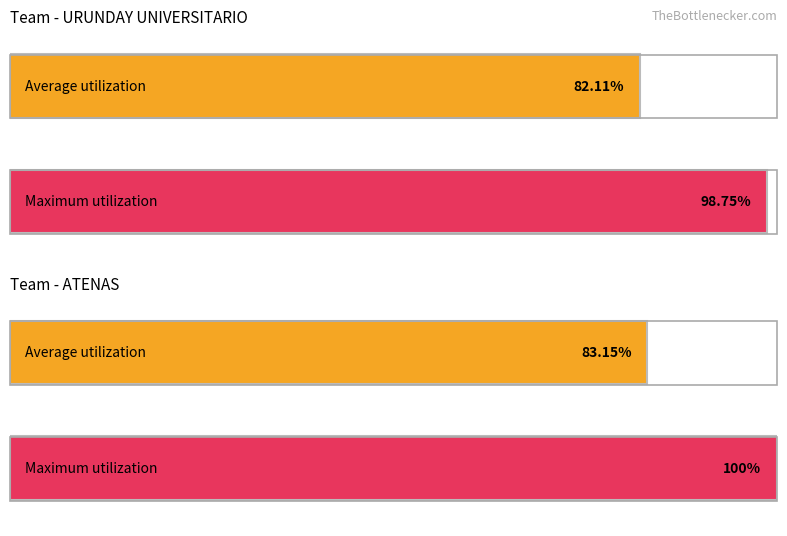

What is the minimum value shown in the chart?

82.1